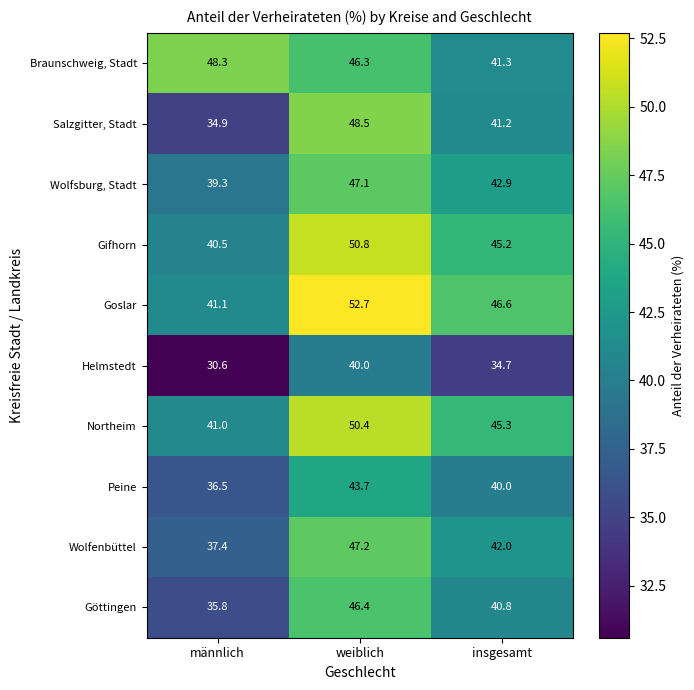

At how many categories does at least one series exceed 44?

3